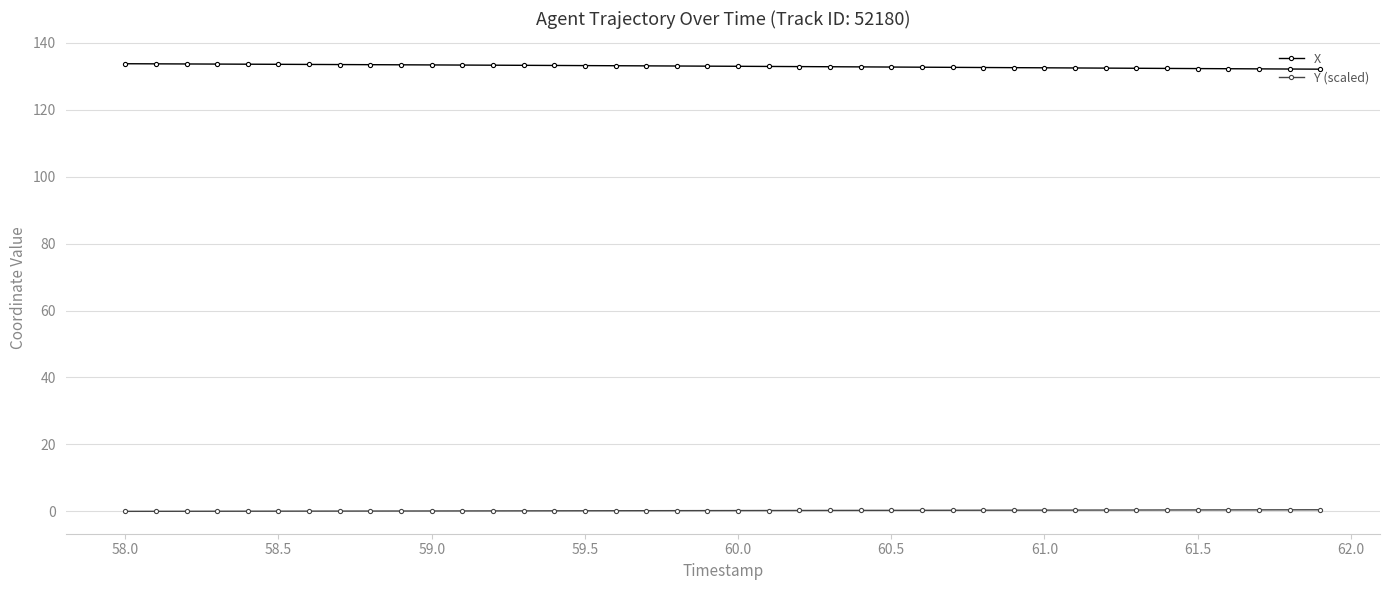

What is the value of the X point at the 11th from the left?

133.4